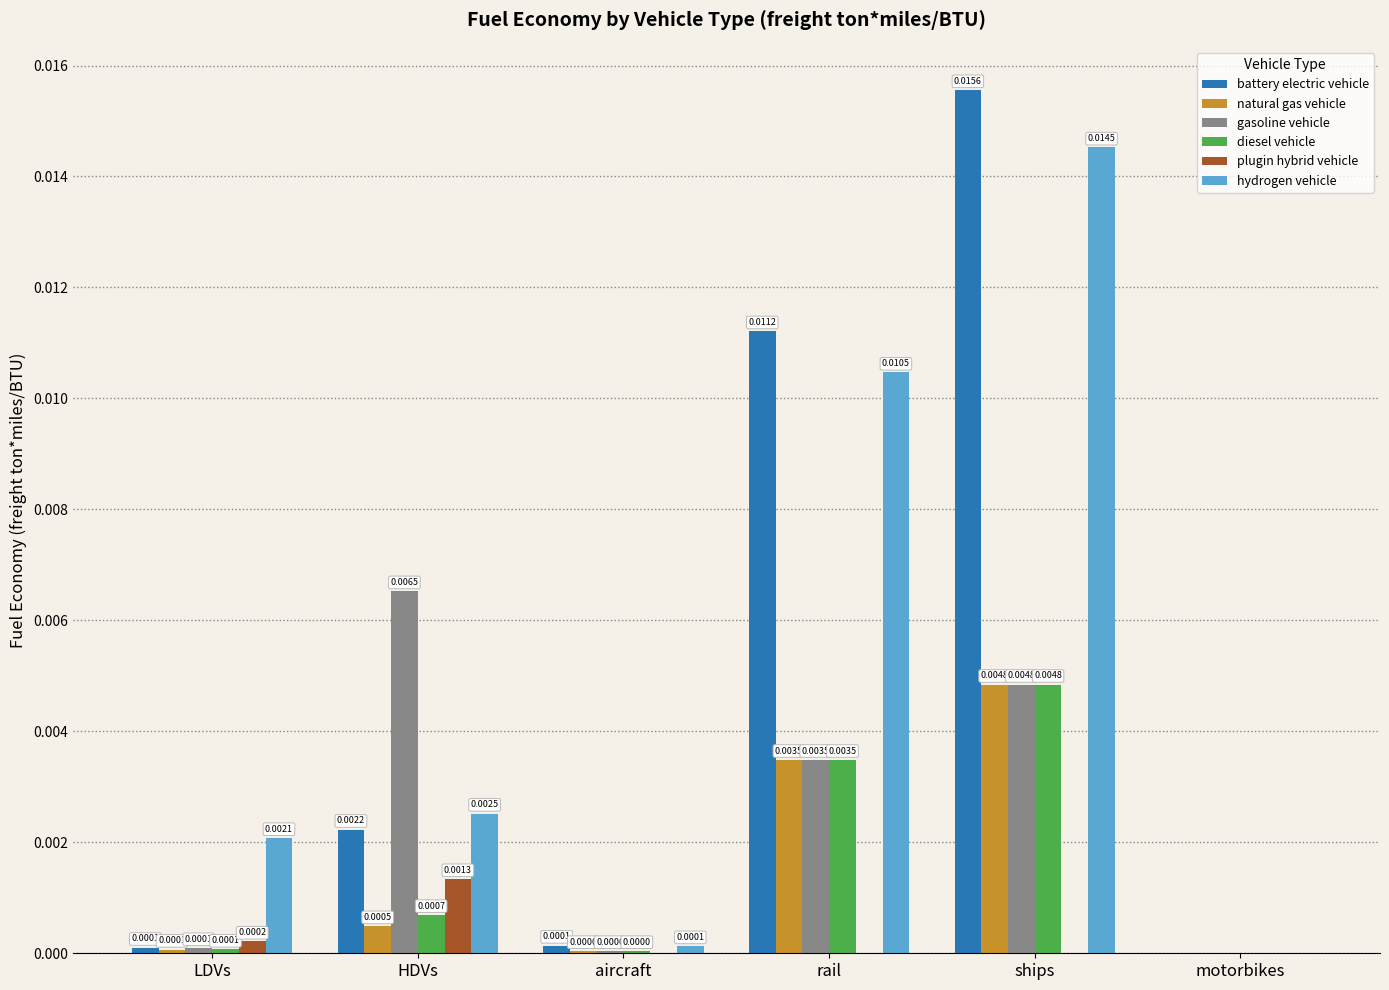

Where is hydrogen vehicle nearest to the value 0?

motorbikes